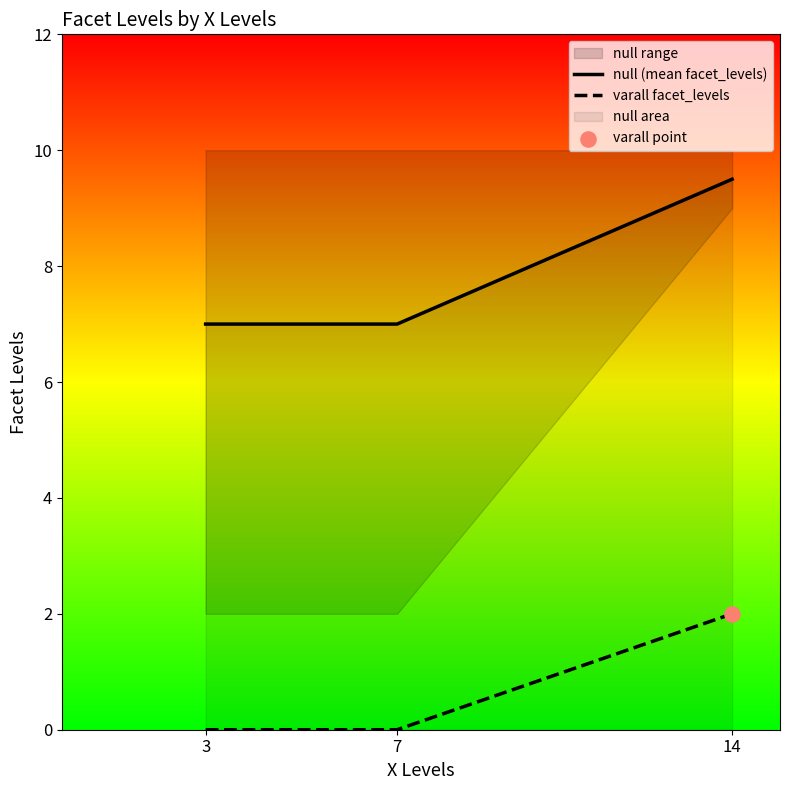

Is the value of null (mean facet_levels) at 3 greater than the value of varall facet_levels at 14?

Yes